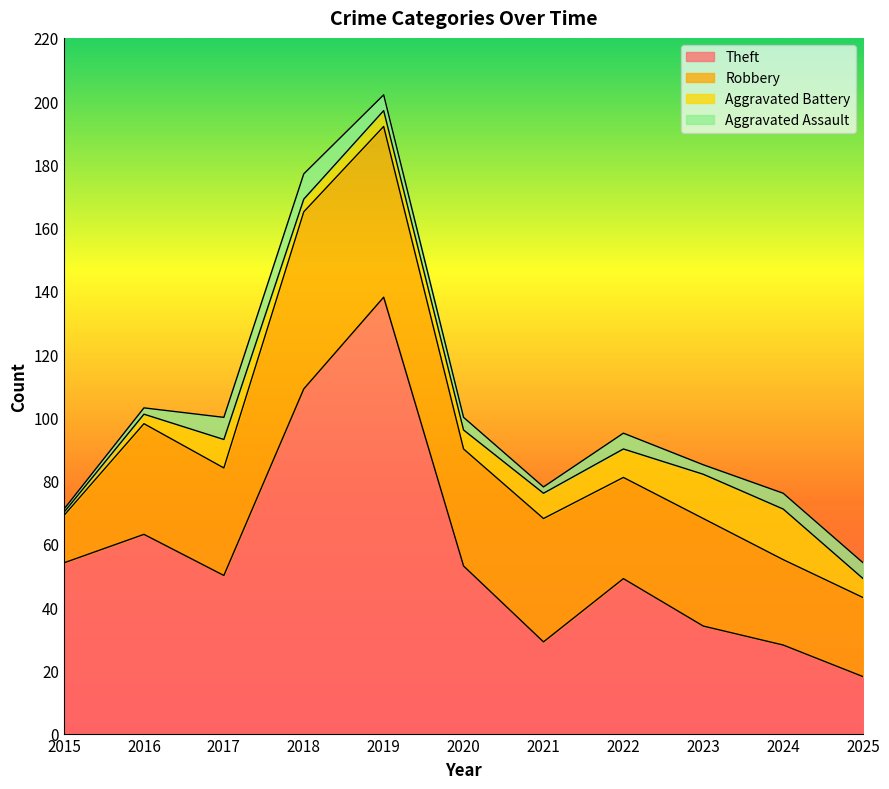

At which label does Theft first exceed 50?

2015